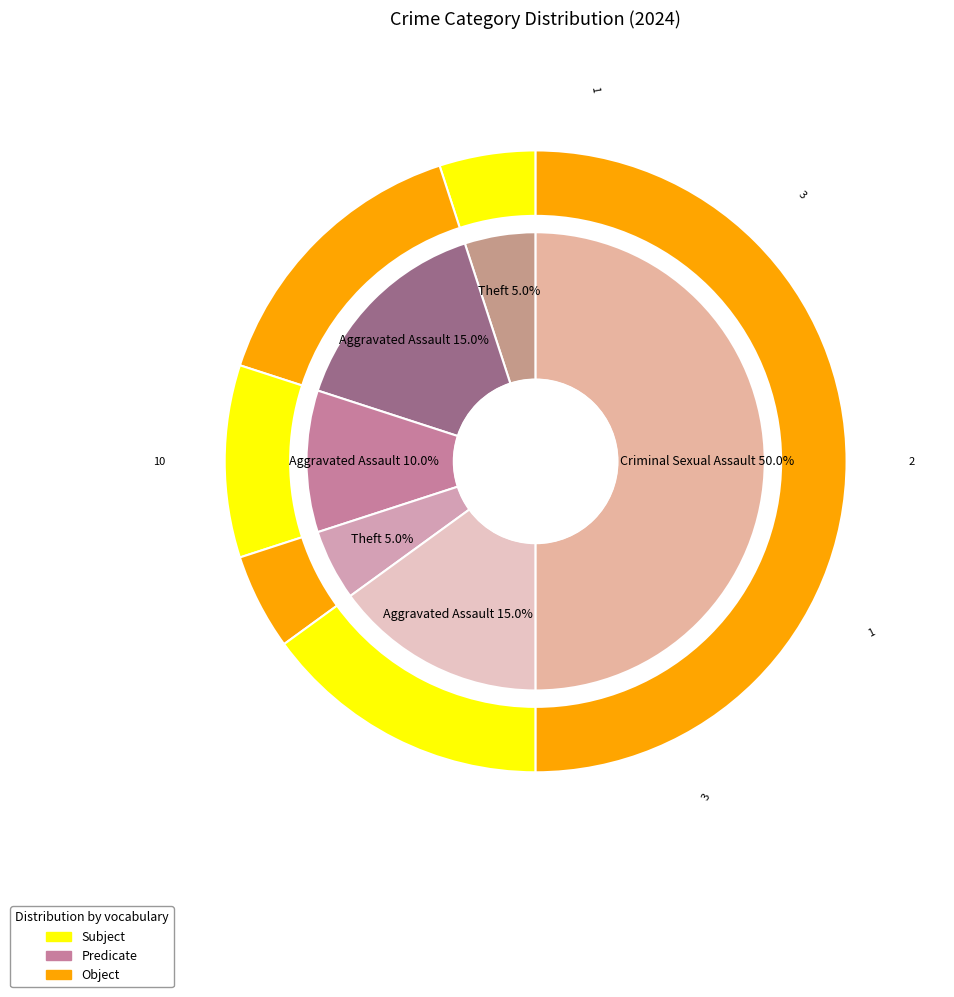

Does any single category account for the majority?

No